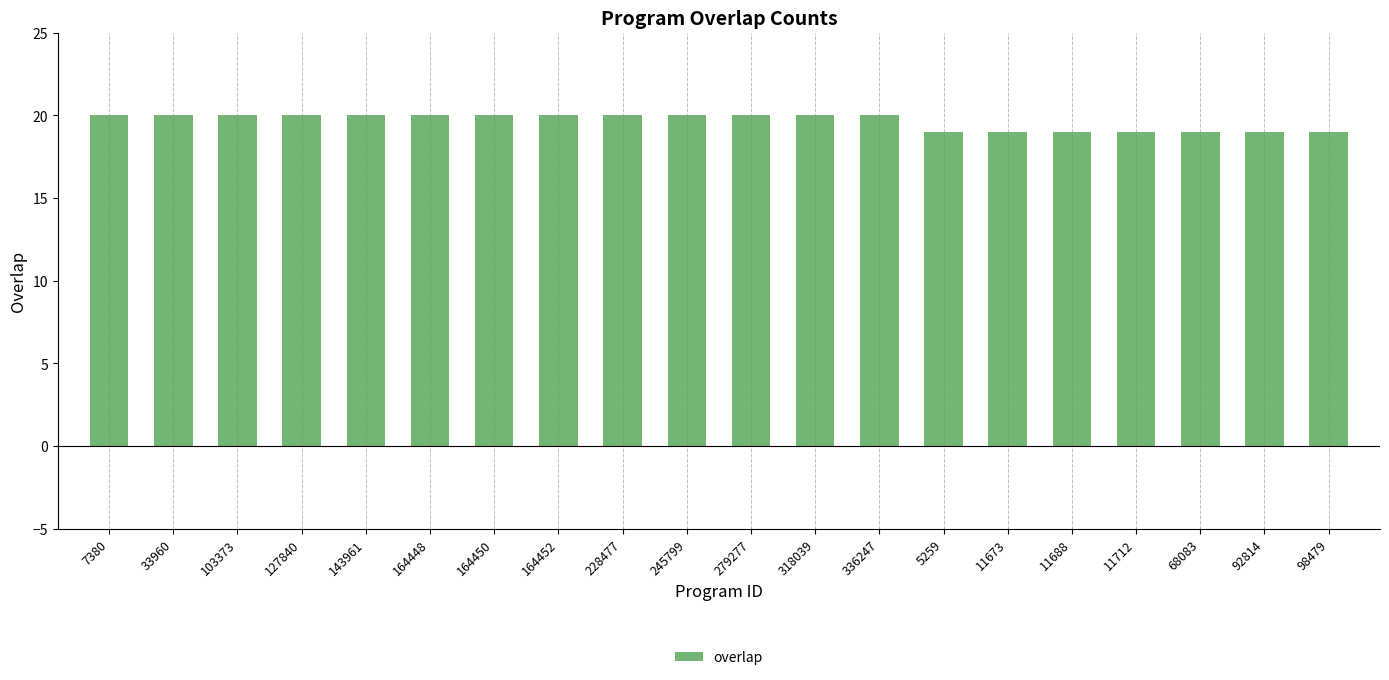

How many data points are less than 20?

7